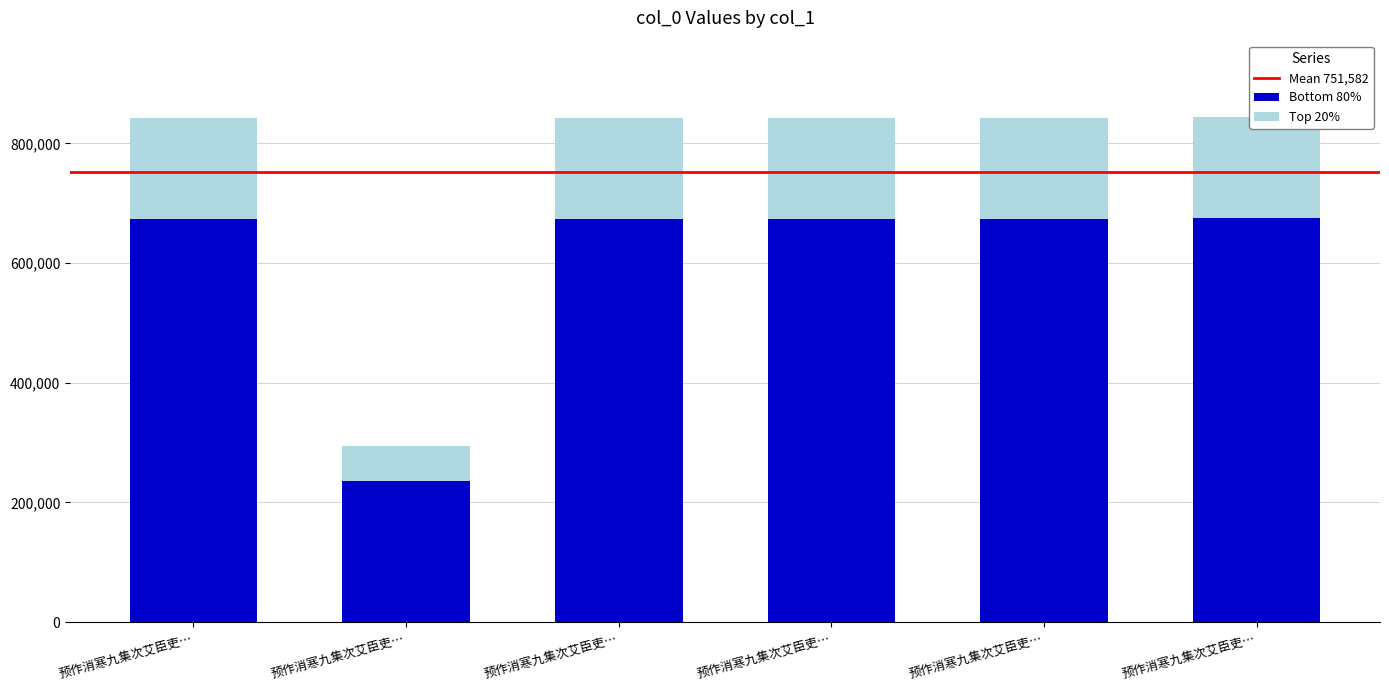

List the labels in order of value, largest first.

预作消寒九集次艾臣吏…, 预作消寒九集次艾臣吏…, 预作消寒九集次艾臣吏…, 预作消寒九集次艾臣吏…, 预作消寒九集次艾臣吏…, 预作消寒九集次艾臣吏…